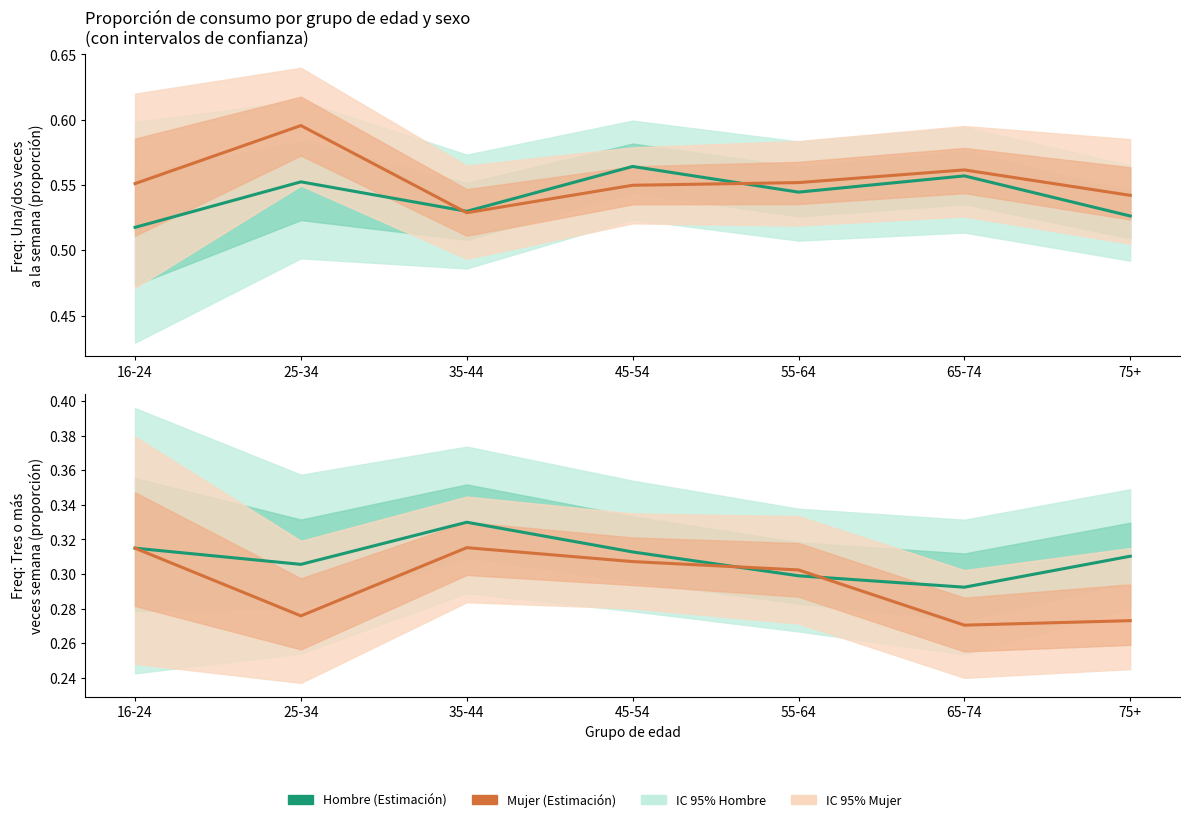

The Mujer (Estimate) series shows 0.5 at 25-34. True or false?

False